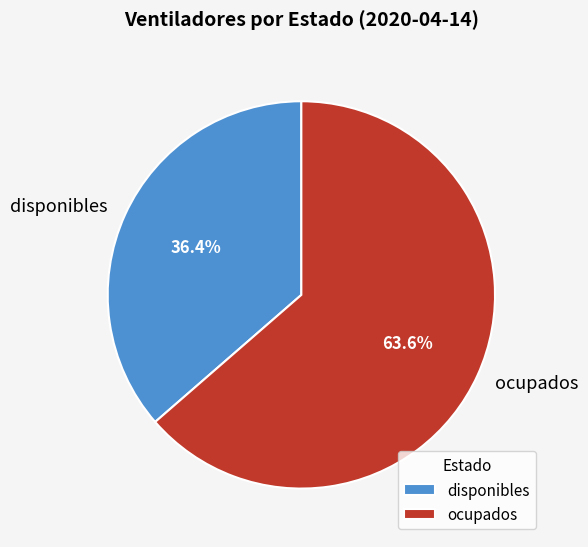

How many slices are in this pie chart?

2